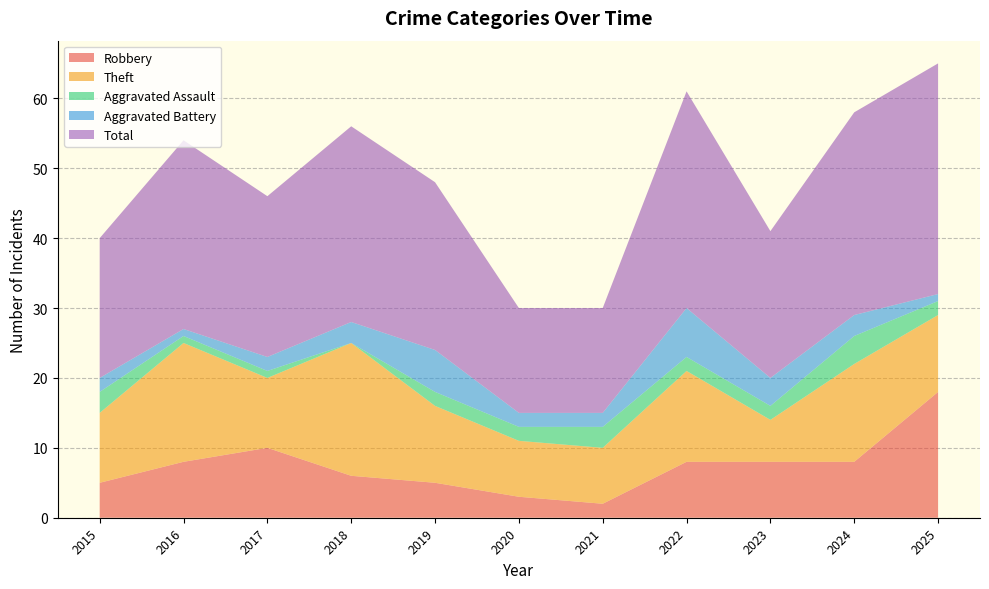

Reading left to right, transcribe all the data shown in this chart.

Robbery: 5	8	10	6	5	3	2	8	8	8	18
Theft: 10	17	10	19	11	8	8	13	6	14	11
Aggravated Assault: 3	1	1	0	2	2	3	2	2	4	2
Aggravated Battery: 2	1	2	3	6	2	2	7	4	3	1
Total: 20	27	23	28	24	15	15	31	21	29	33